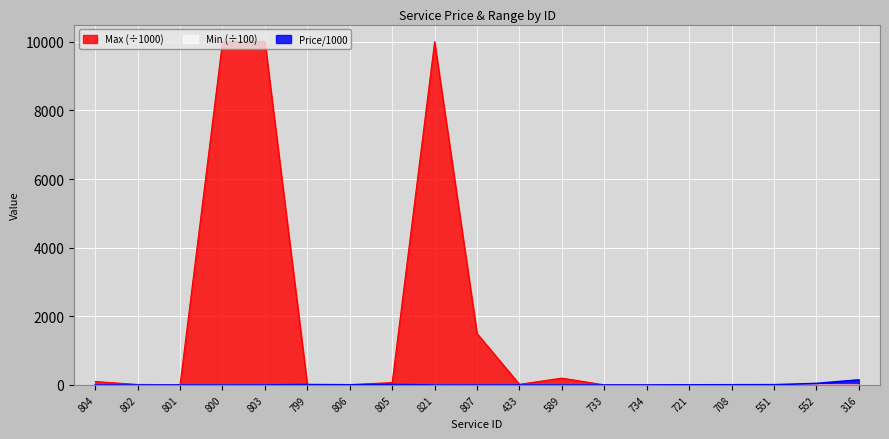

What is the difference between the Min values at 721 and 802?

0.1